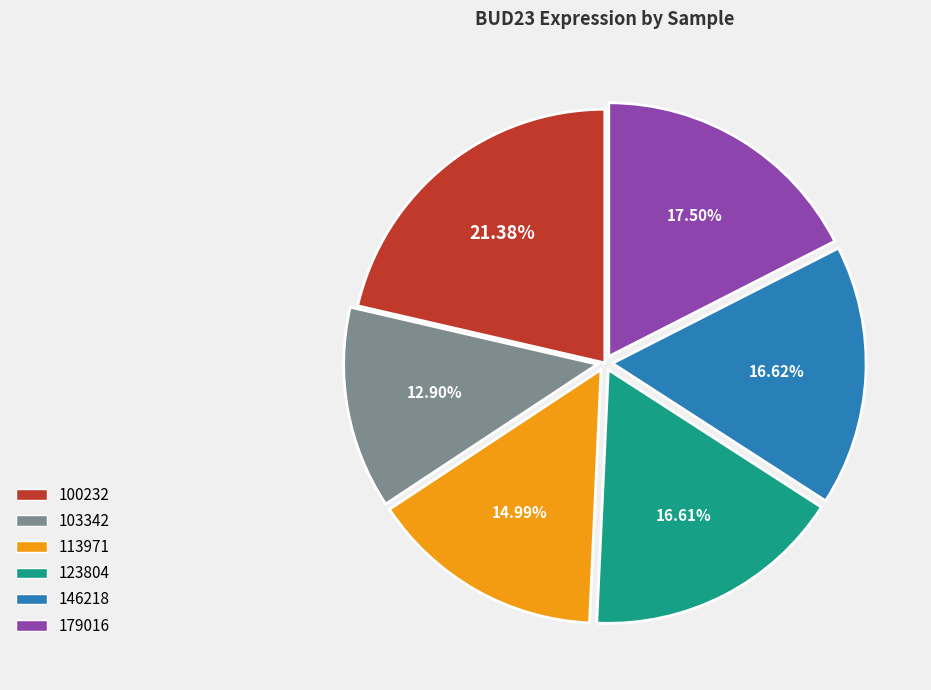

Count the number of slices in the pie.

6